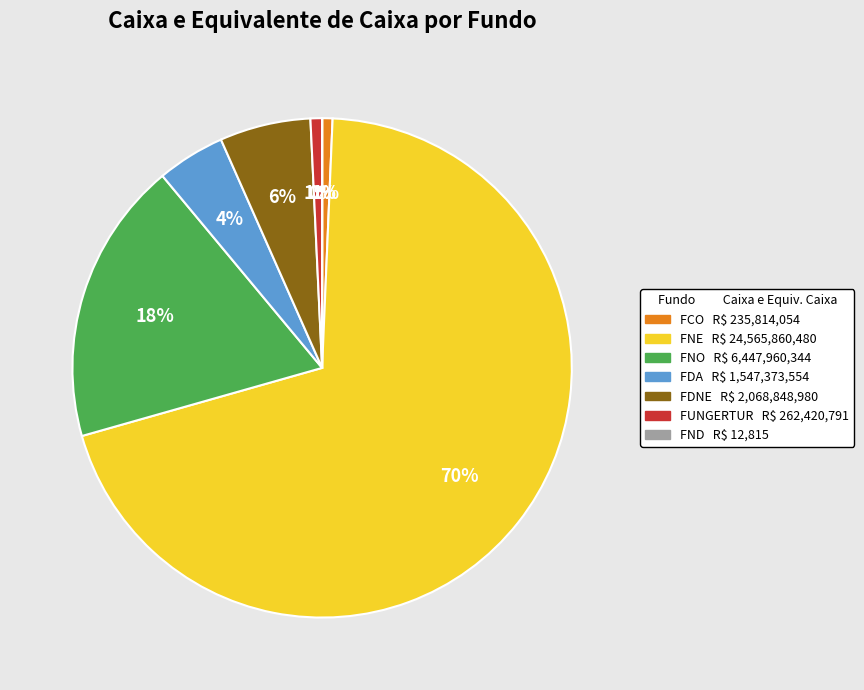

What percentage is the FCO slice, to the nearest percent?

1%